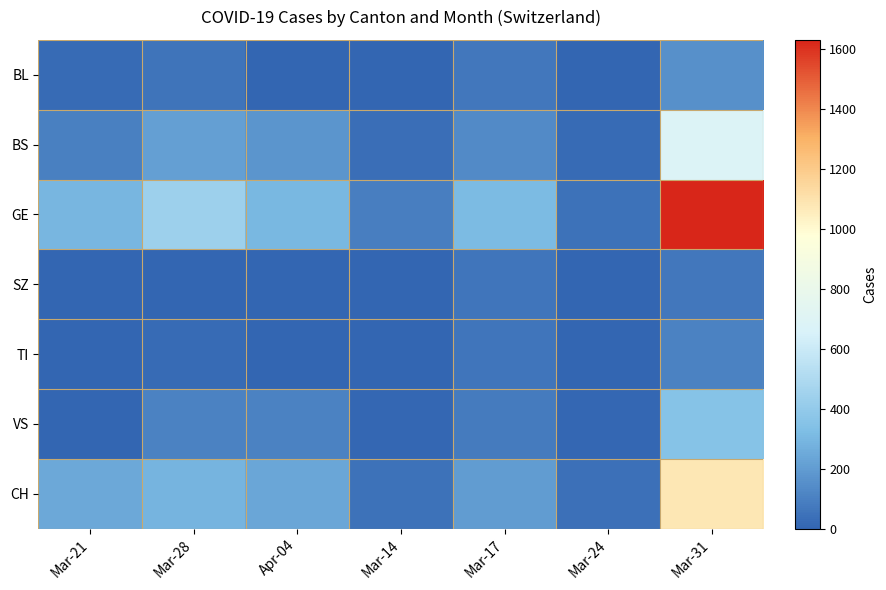

Reading left to right, list all the values displayed in this chart.

BL: Mar-21=21	Mar-28=57	Apr-04=0	Mar-14=0	Mar-17=68	Mar-24=5	Mar-31=155
BS: Mar-21=100	Mar-28=211	Apr-04=175	Mar-14=33	Mar-17=136	Mar-24=21	Mar-31=683
GE: Mar-21=298	Mar-28=434	Apr-04=305	Mar-14=92	Mar-17=314	Mar-24=46	Mar-31=1630
SZ: Mar-21=0	Mar-28=4	Apr-04=0	Mar-14=0	Mar-17=61	Mar-24=0	Mar-31=70
TI: Mar-21=4	Mar-28=25	Apr-04=0	Mar-14=0	Mar-17=62	Mar-24=1	Mar-31=105
VS: Mar-21=0	Mar-28=105	Apr-04=103	Mar-14=10	Mar-17=80	Mar-24=12	Mar-31=355
CH: Mar-21=242	Mar-28=292	Apr-04=241	Mar-14=48	Mar-17=202	Mar-24=39	Mar-31=1079